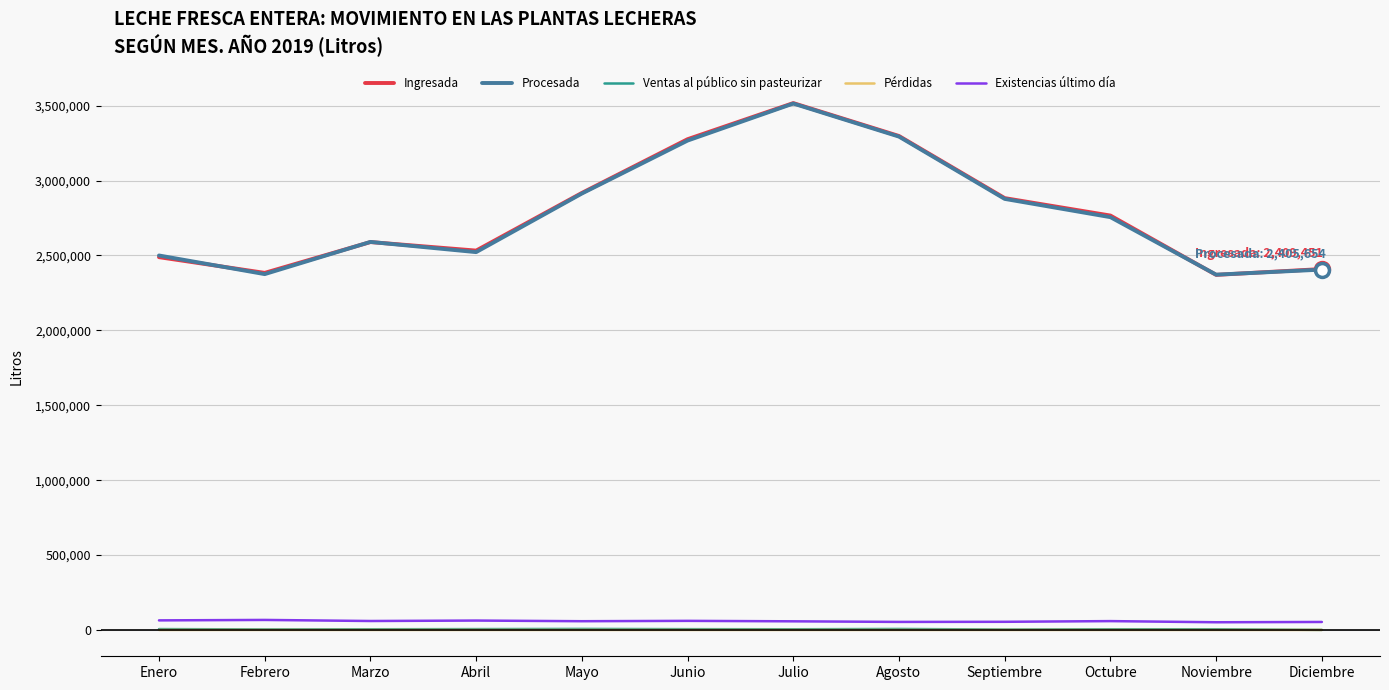

True or false: Pérdidas and Ingresada cross at least once.

False